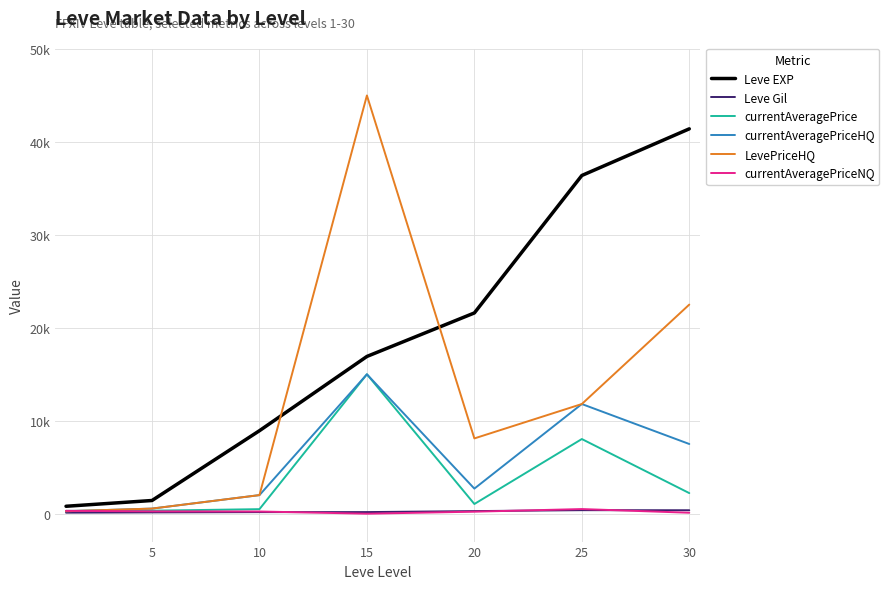

Does the chart display data point markers on the line(s)?

No